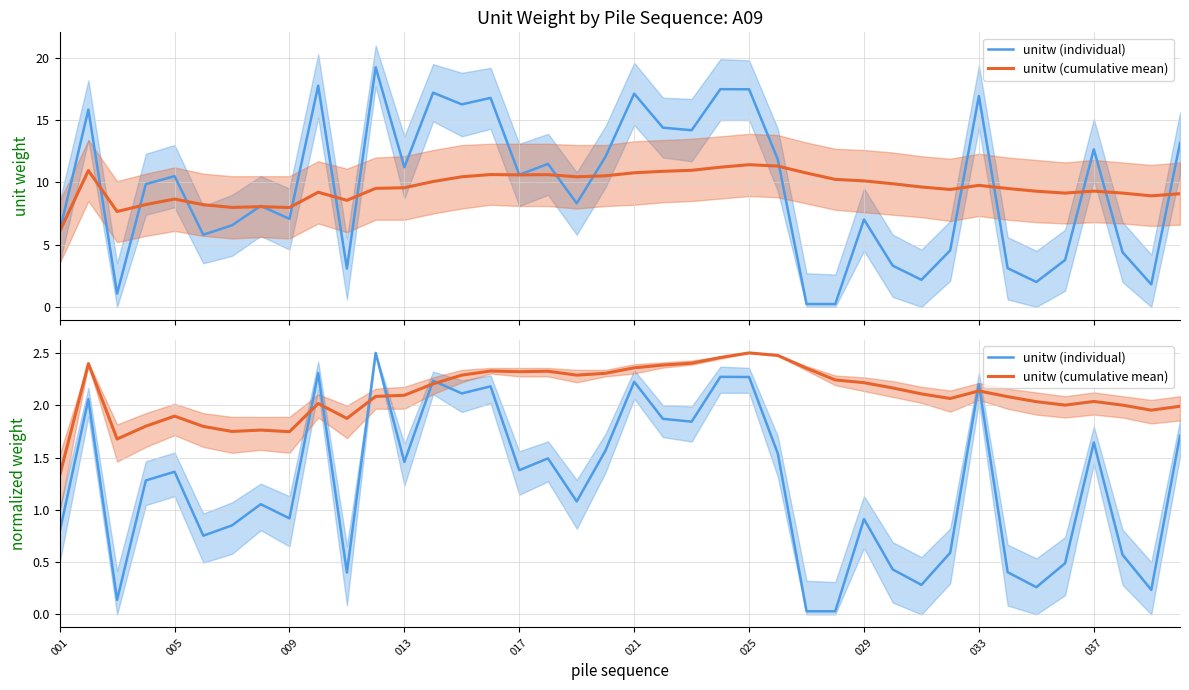

How many data points in unitw (individual) are less than 1?

17